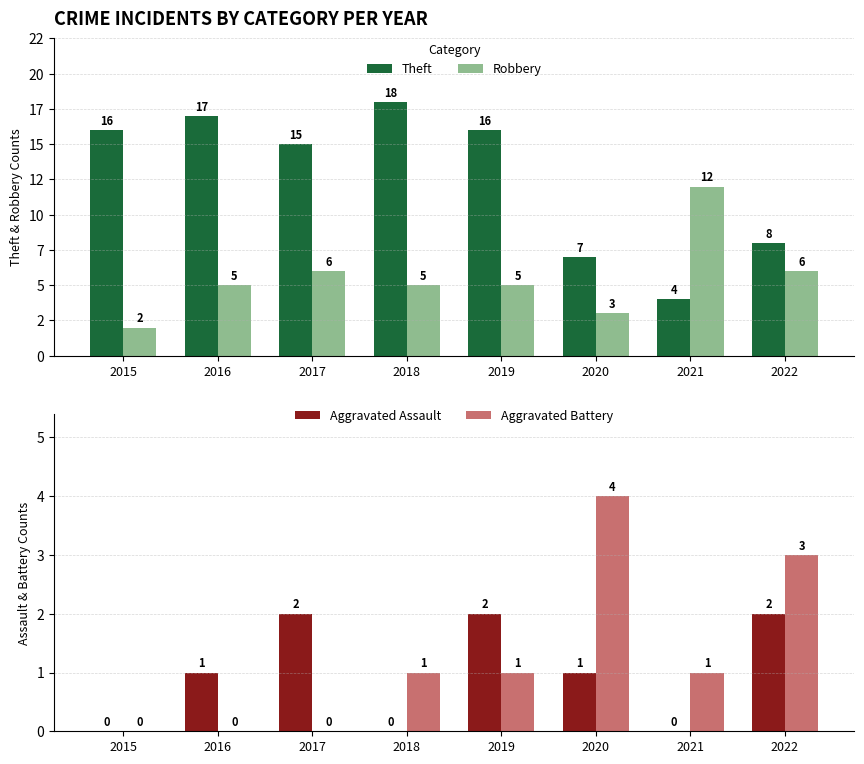

The Aggravated Assault series shows 2 at 2016. True or false?

False